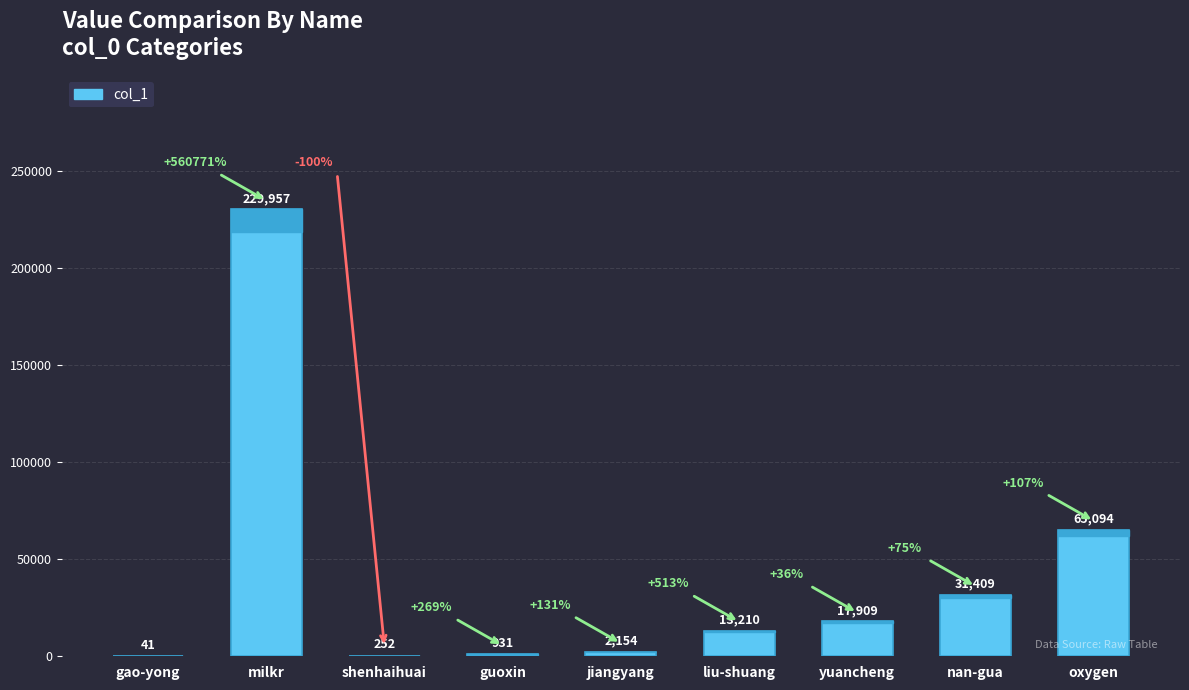

What is the maximum value shown in the chart?

229957